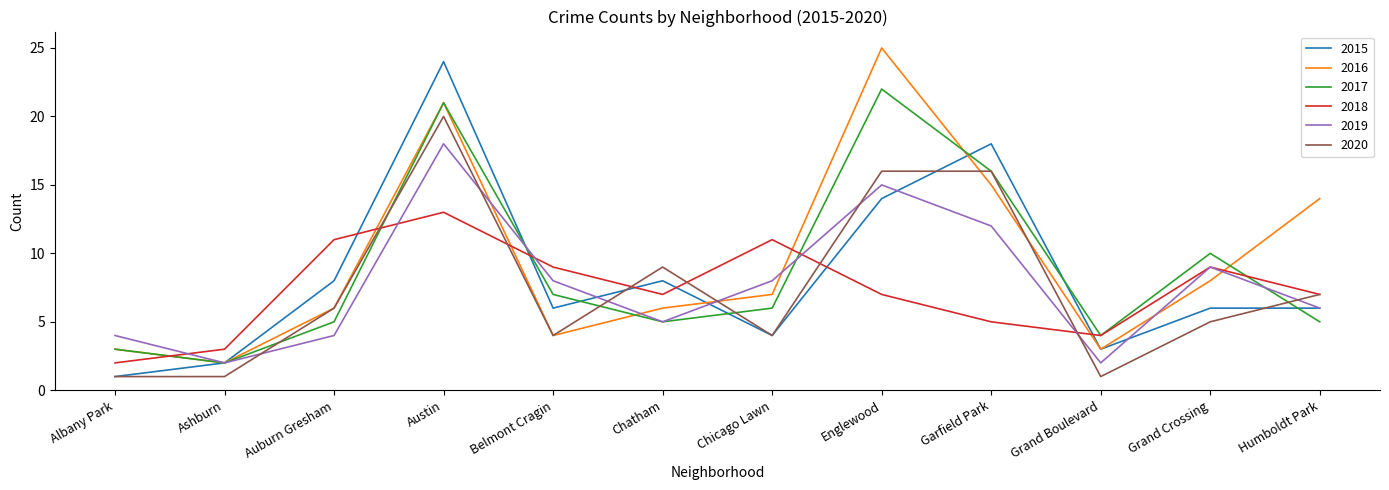

The 2020 series shows 1 at Grand Boulevard. True or false?

True